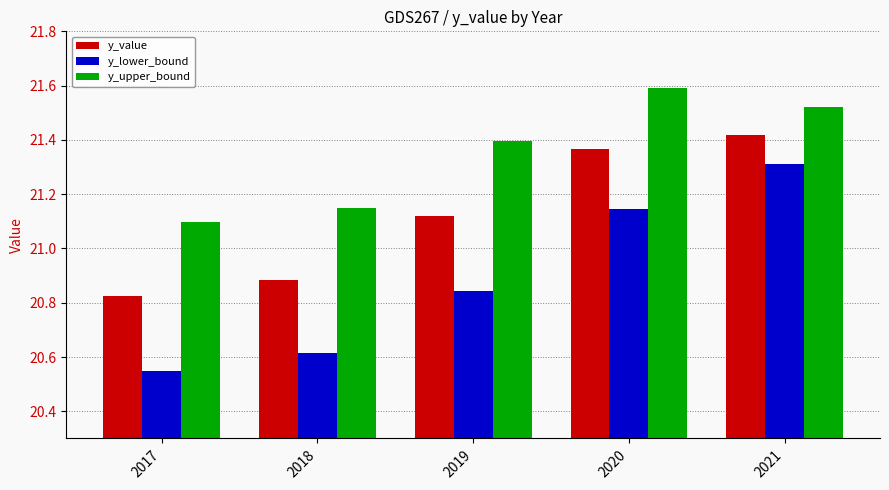

Rank the series by their average value, from lowest to highest.

y_lower_bound, y_value, y_upper_bound